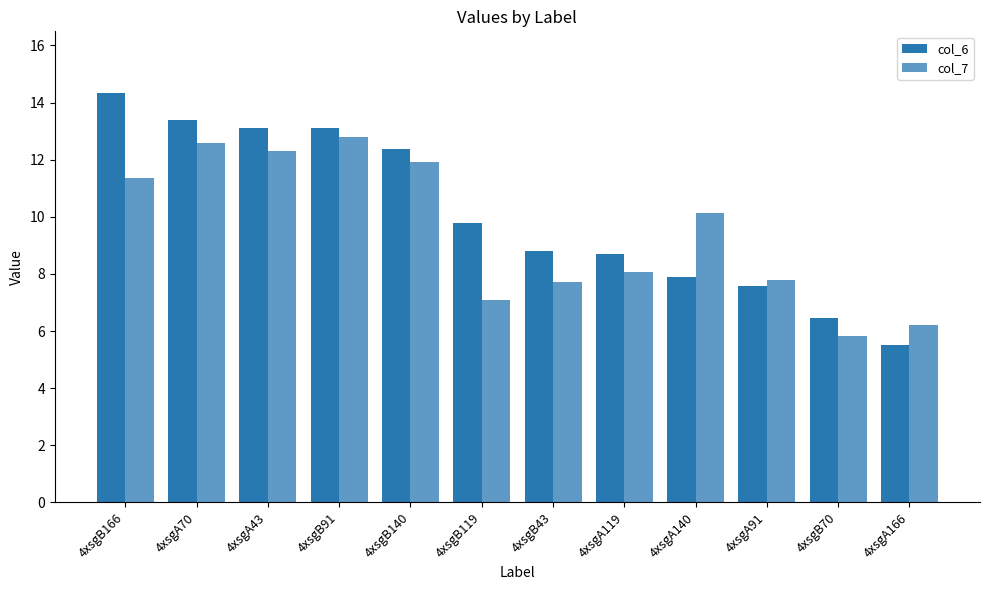

Reading left to right, list all the values displayed in this chart.

col_6: 14.3	13.4	13.1	13.1	12.4	9.8	8.8	8.7	7.9	7.6	6.5	5.5
col_7: 11.4	12.6	12.3	12.8	11.9	7.1	7.7	8.1	10.1	7.8	5.8	6.2